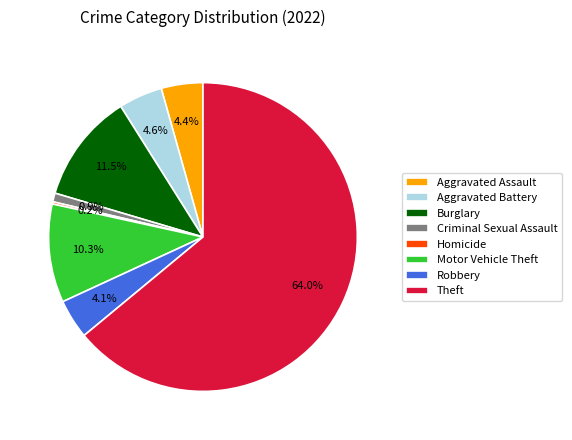

Is there any slice that represents more than half of the pie?

Yes